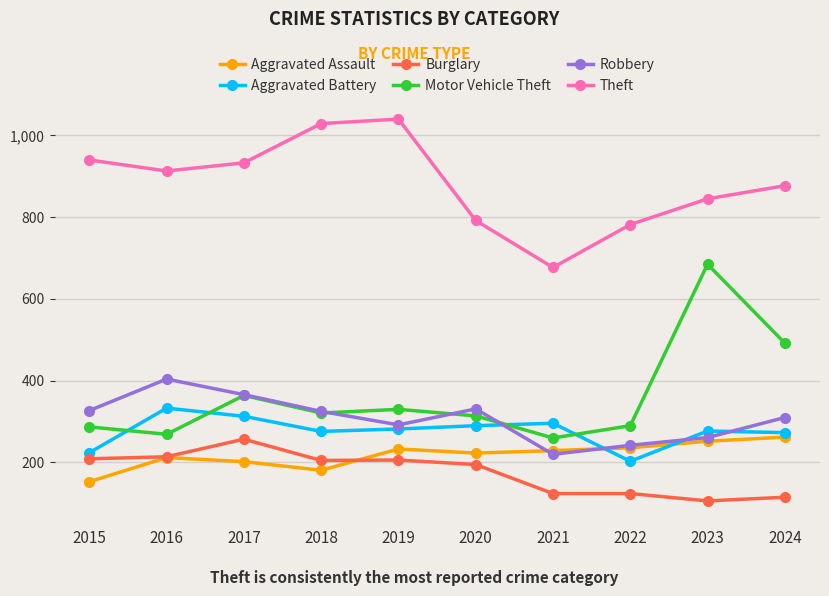

Which series has the largest total across all categories?

Theft